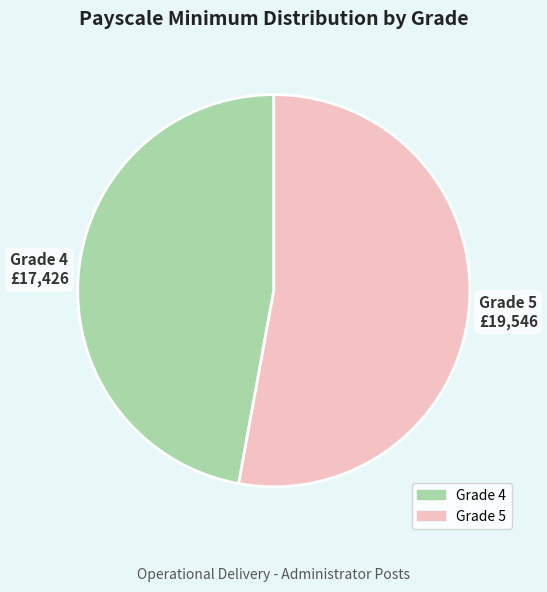

Which slice is the smallest?

Grade 4